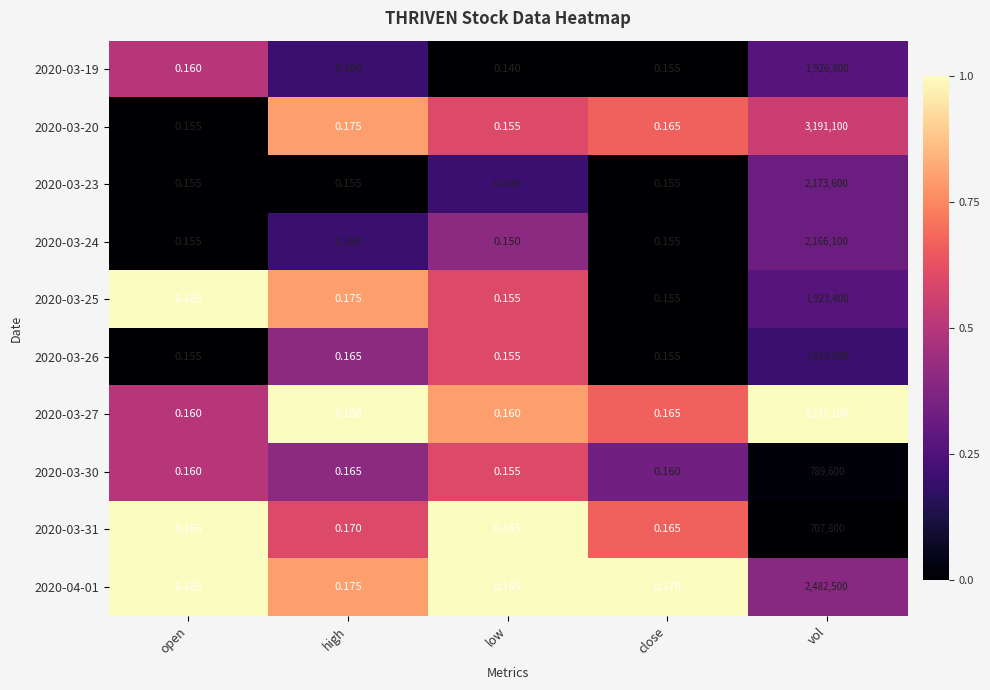

Is the value of 2020-03-31 at close greater than the value of 2020-04-01 at close?

No